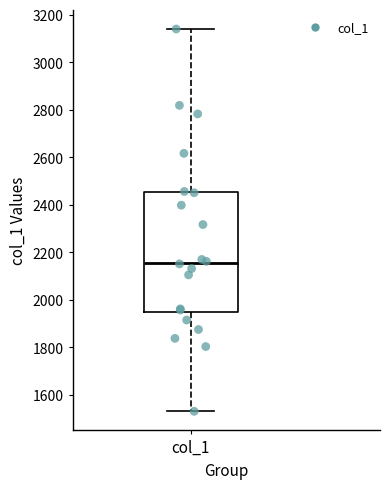

Transcribe this box plot: give where the median line is, the range the box spans, and where the two whiskers end, as read against the y-axis. The values are not printed on the chart, so give them approximately, as read against the axis.

median 2160, box 1940 to 2460, whiskers 1540 to 3140